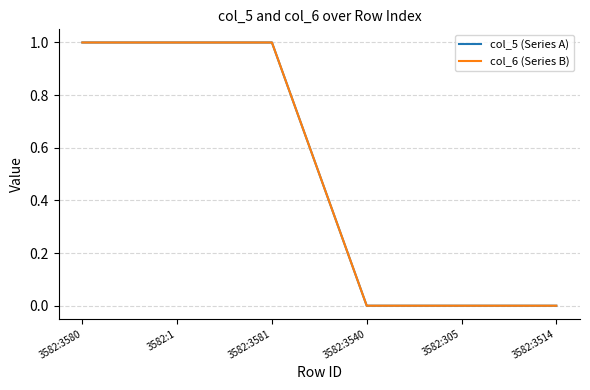

Is this an area chart (filled region under the line)?

No